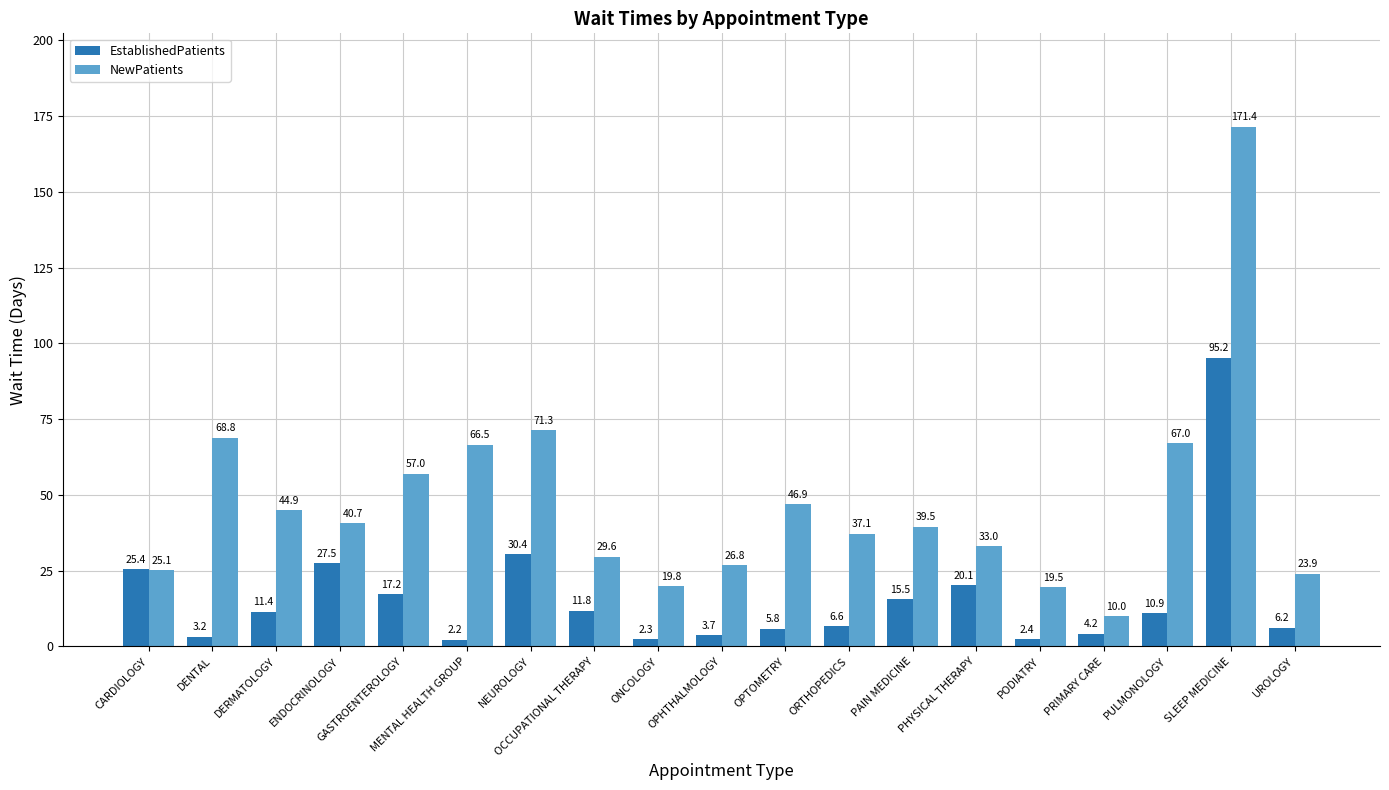

Is the value of NewPatients at DENTAL greater than the value of EstablishedPatients at SLEEP MEDICINE?

No